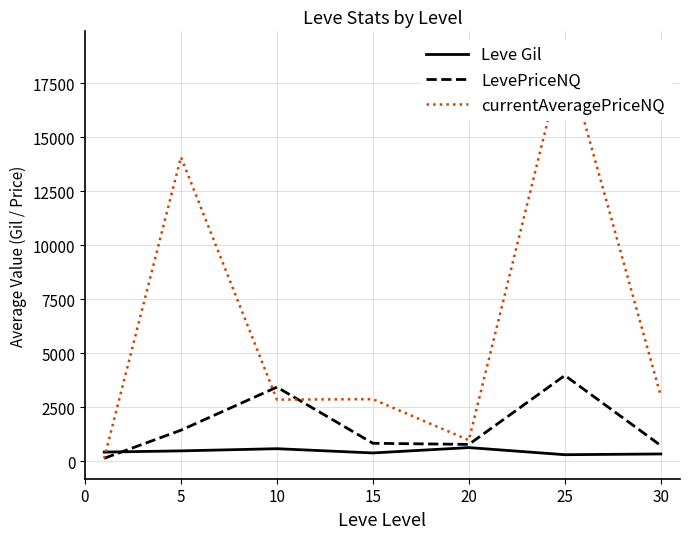

What is the value of the LevePriceNQ point at the 7th from the left?

724.0